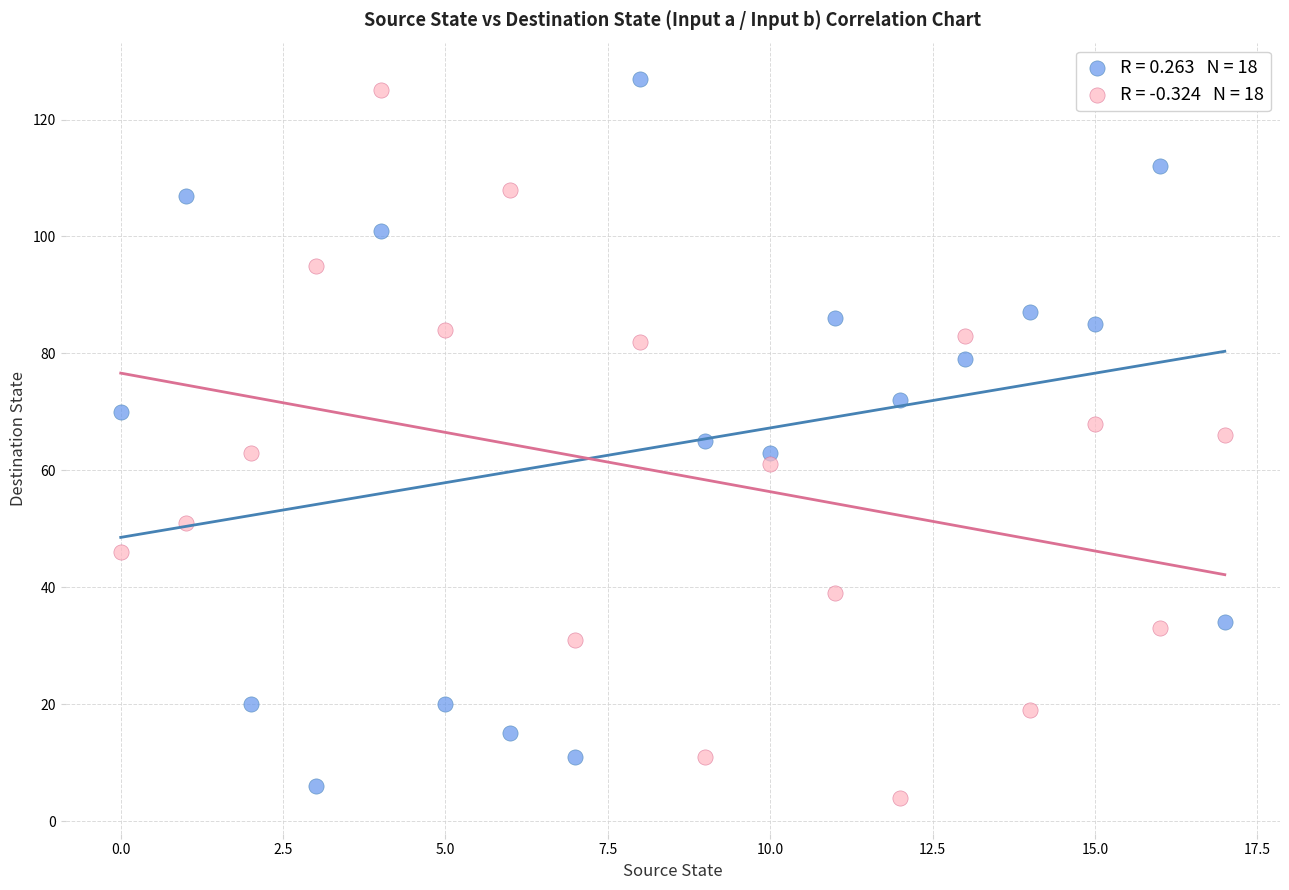

Across all data points, what is the range of Y values (max minus min)?

123